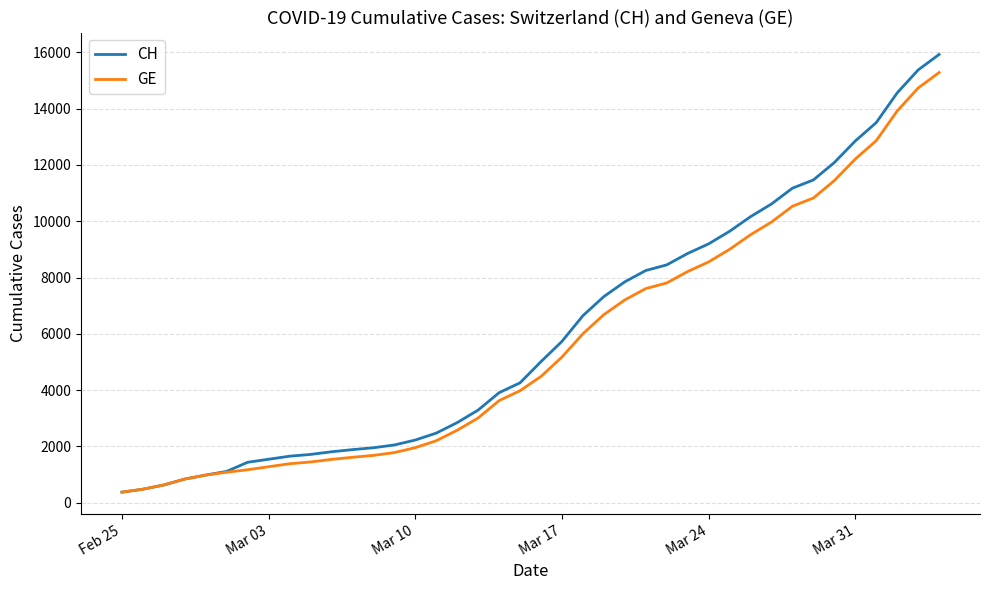

Which series has the widest spread of values?

CH